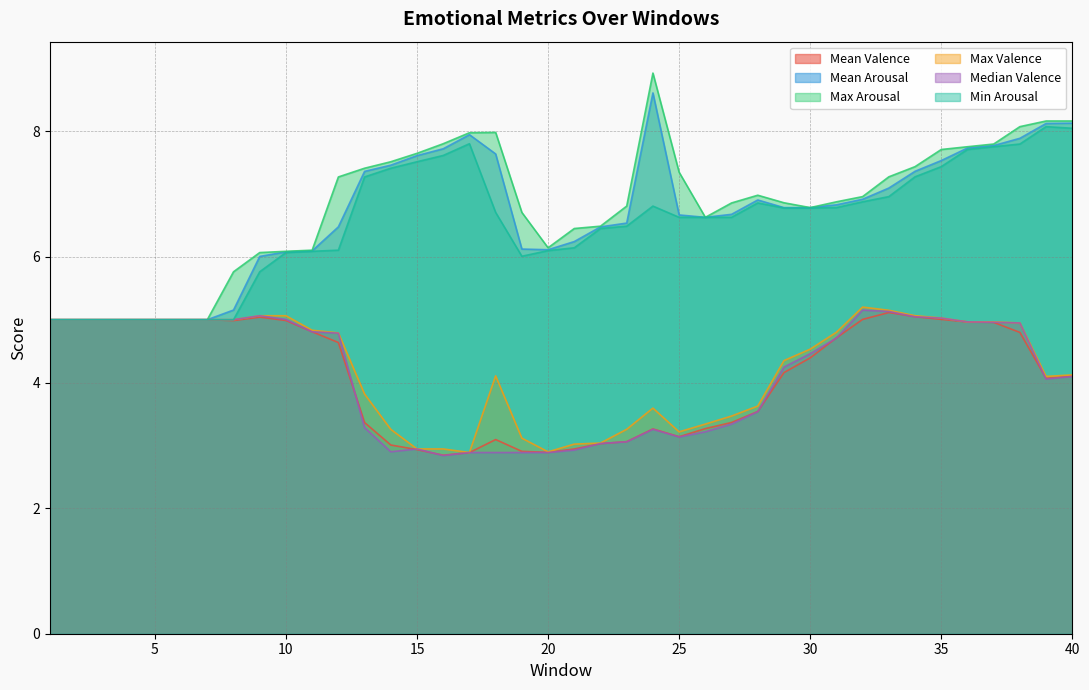

True or false: Max Valence and Mean Arousal cross at least once.

False